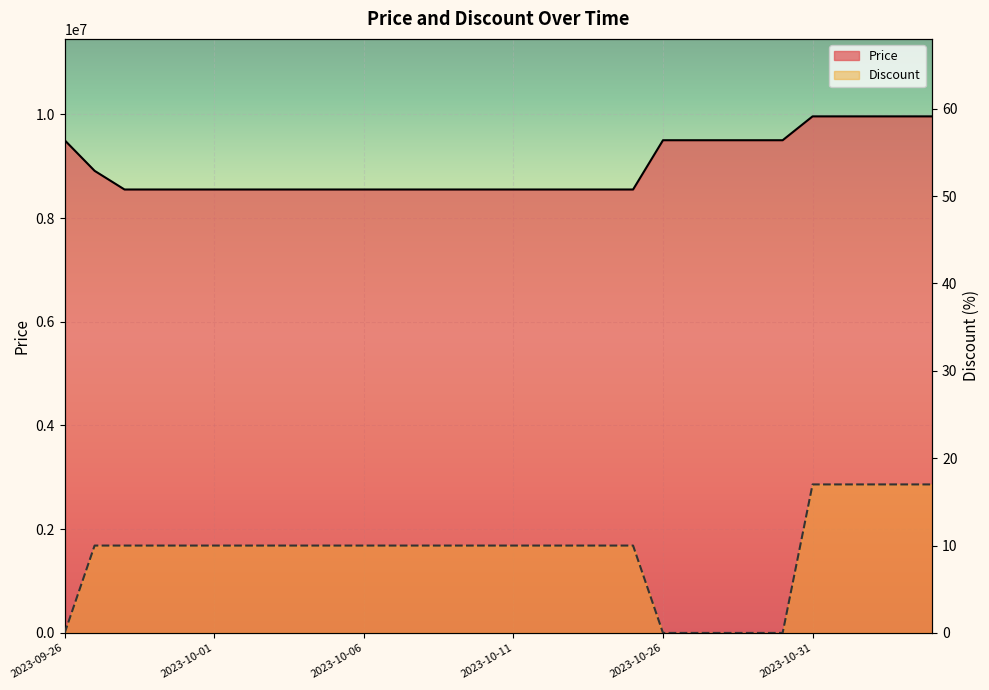

Is the value of Price at 2023-09-28 greater than the value of Discount at 2023-10-05?

Yes